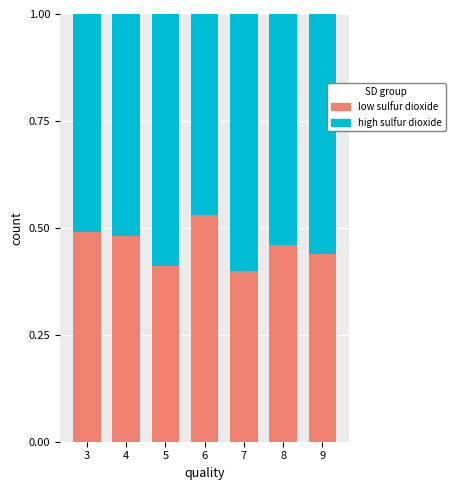

Which category has the highest value in the low sulfur dioxide series?

6